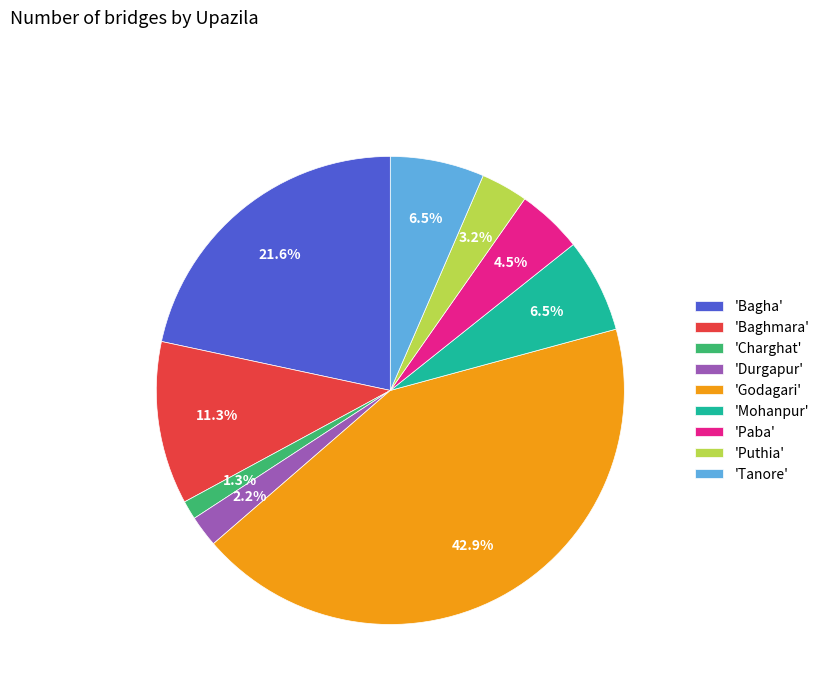

Is there a majority slice in this chart?

No